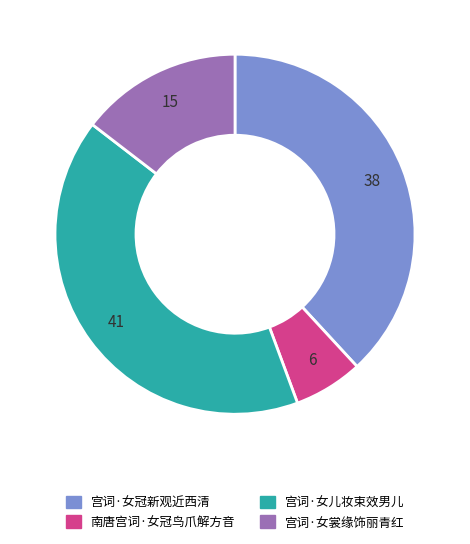

Count the number of slices in the pie.

4